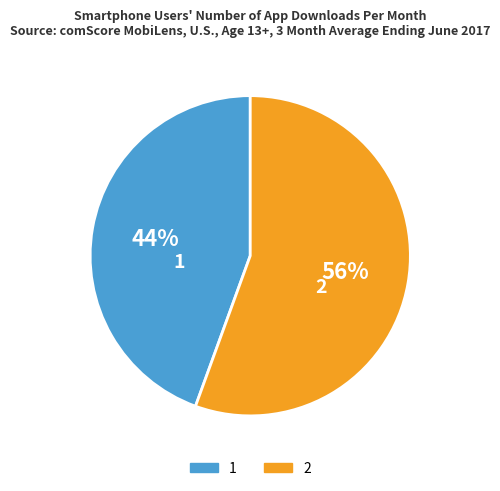

To the nearest percent, what is the combined percentage of 2 and 1?

100%